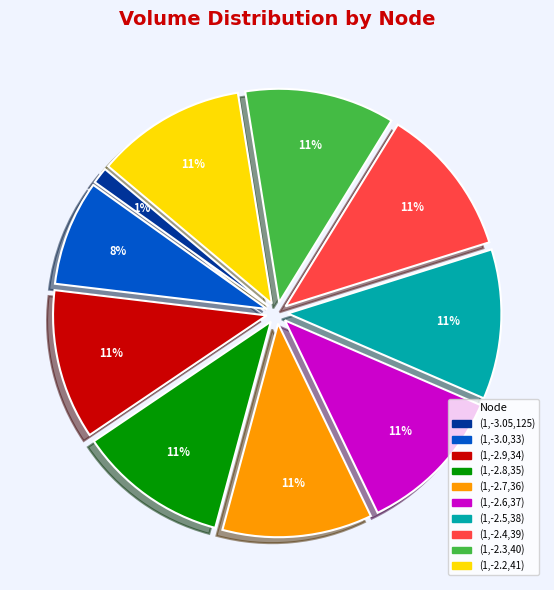

Do (1,-2.3,40) and (1,-2.2,41) together represent more than half of the pie?

No